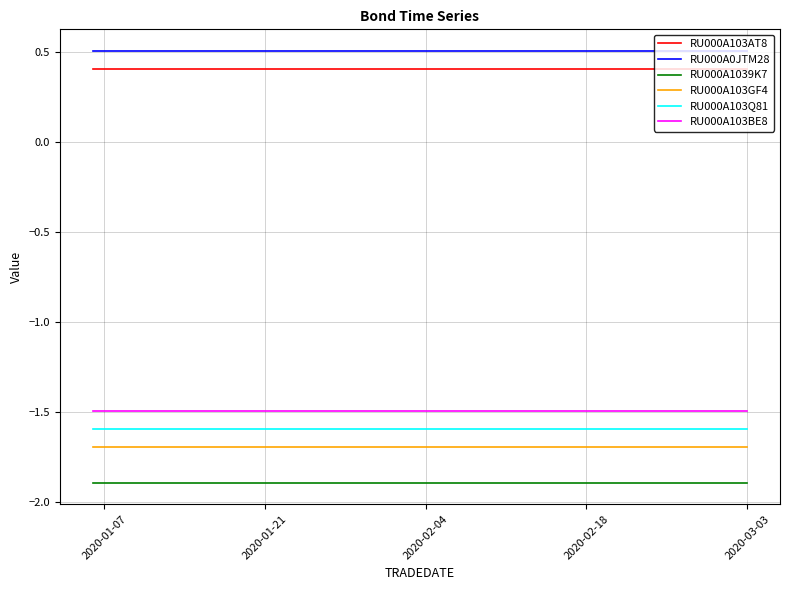

What is the highest value of the RU000A103GF4 series?

-1.7